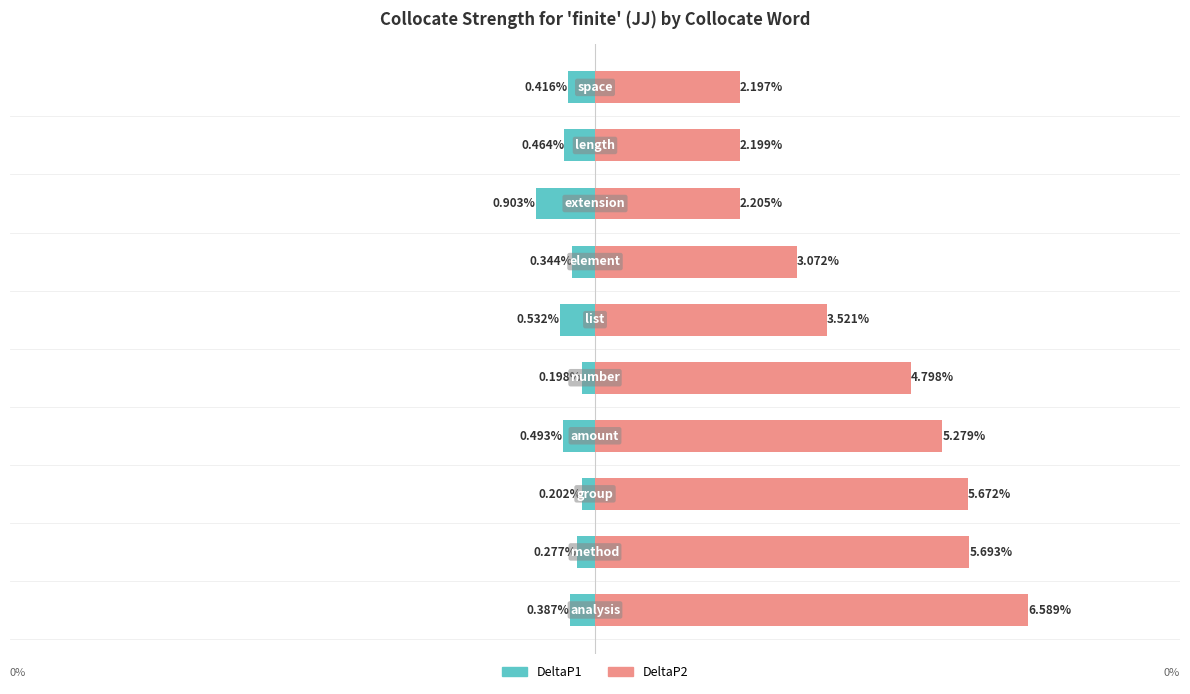

Where does the DeltaP1 series first go above -3?

1